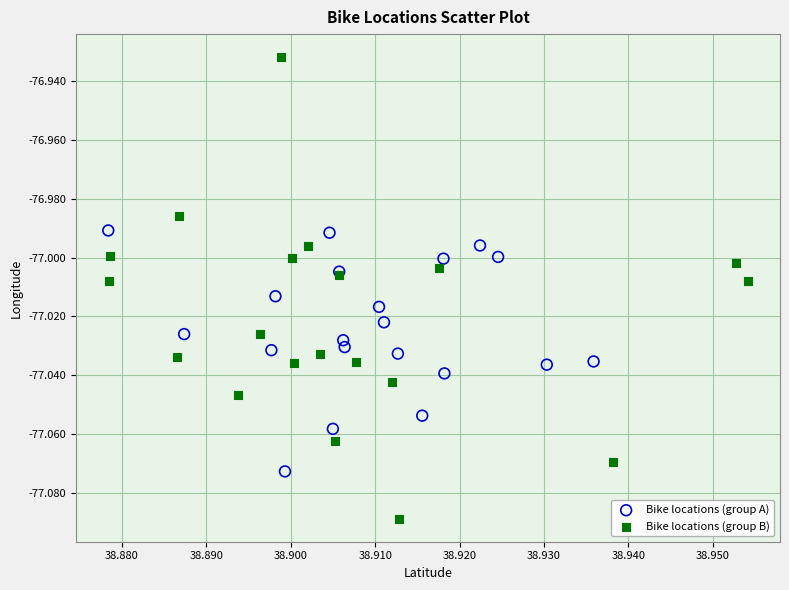

Which series reaches the minimum Y coordinate?

Bike locations (group B)